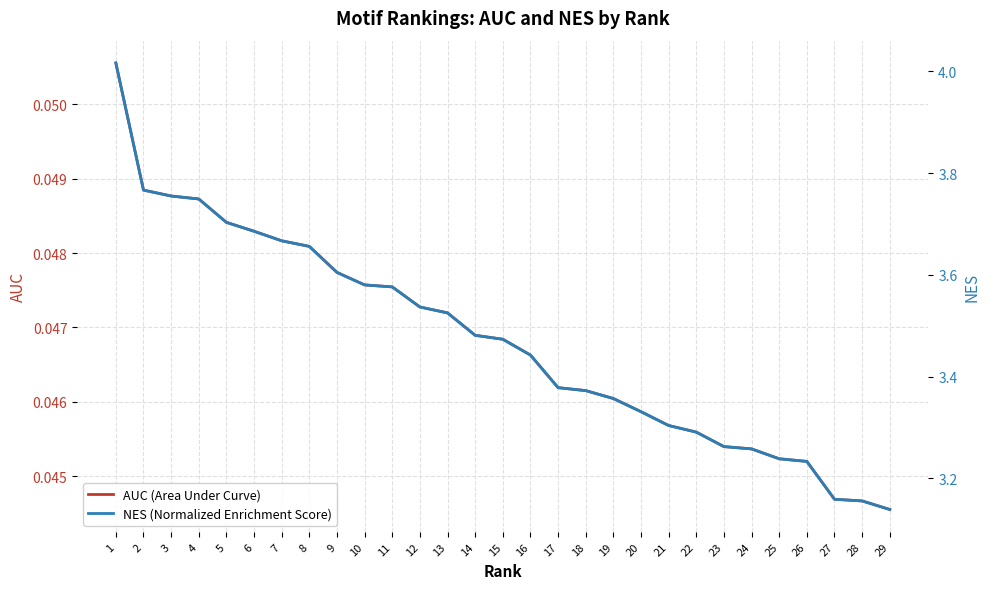

Which series has the largest total across all categories?

NES (Normalized Enrichment Score)